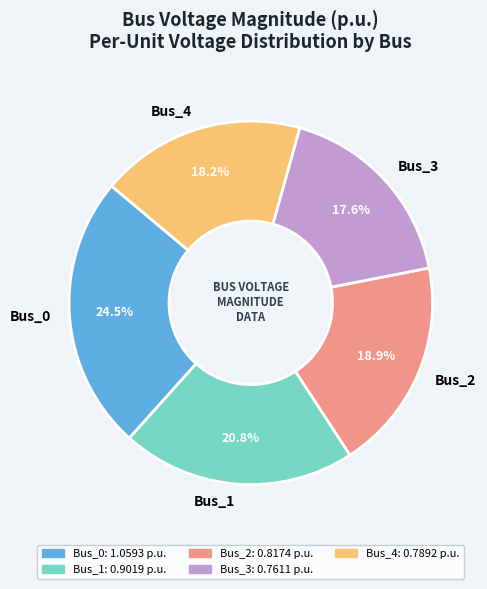

The Bus_3 slice represents 18% of the pie. True or false?

True